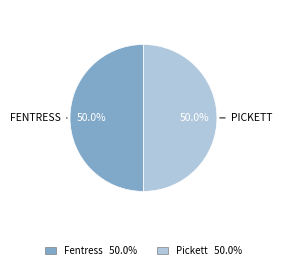

Approximately how many times larger is the value at Fentress 50.0% compared to Pickett 50.0%?

1.0